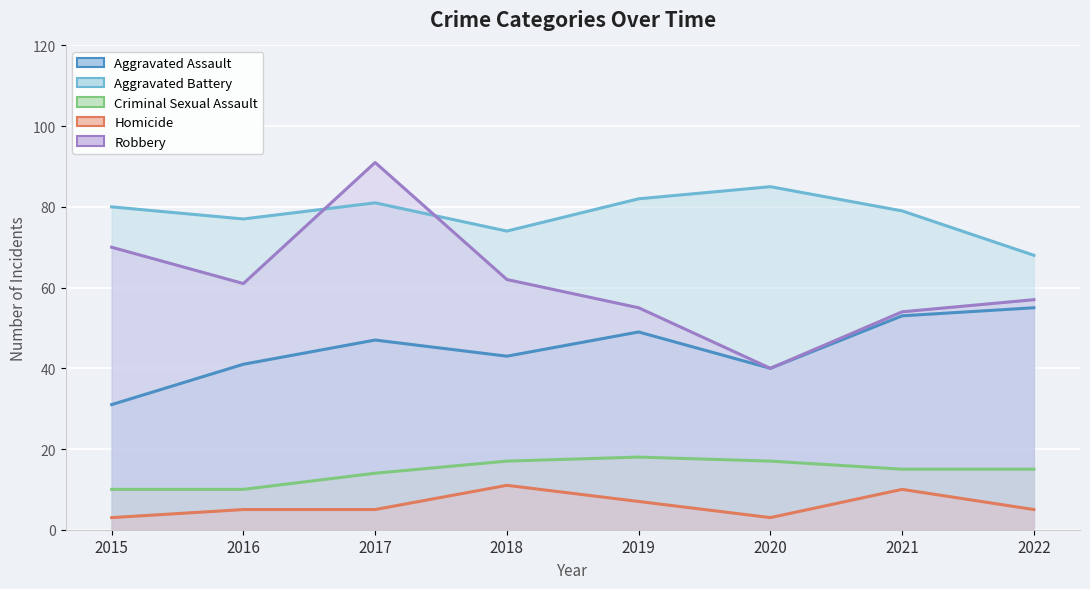

What value does the Aggravated Assault series have at 2017, to the nearest 5?

45